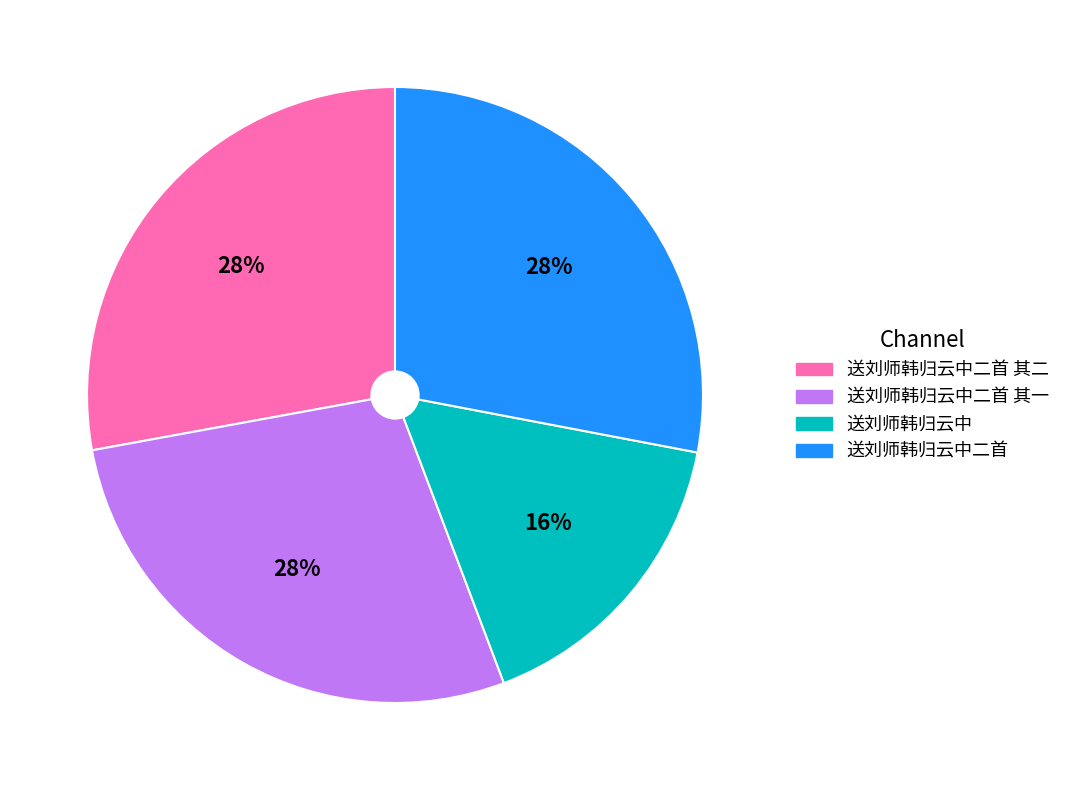

Is the sum of 送刘师韩归云中二首 and 送刘师韩归云中 greater than half?

No